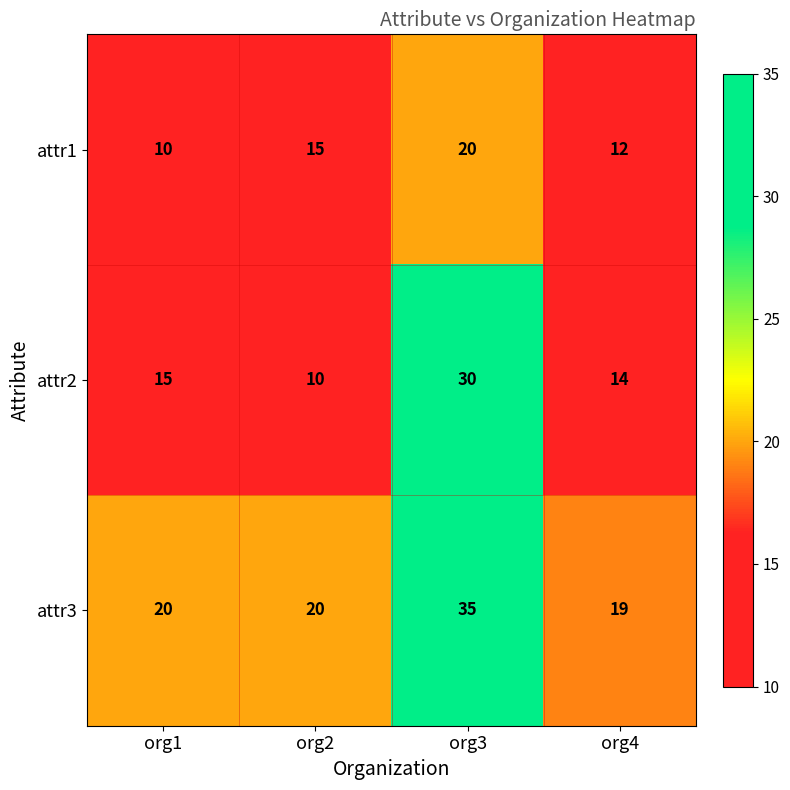

Between org2 and org4, which series saw the biggest shift?

attr2